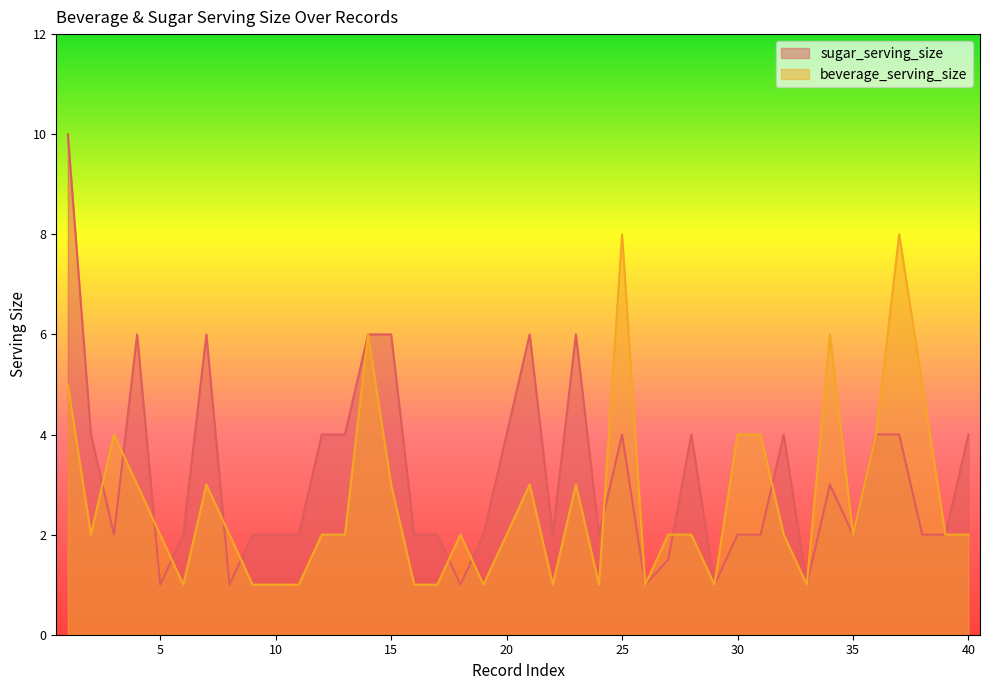

How many values in the sugar_serving_size series are below 2?

7